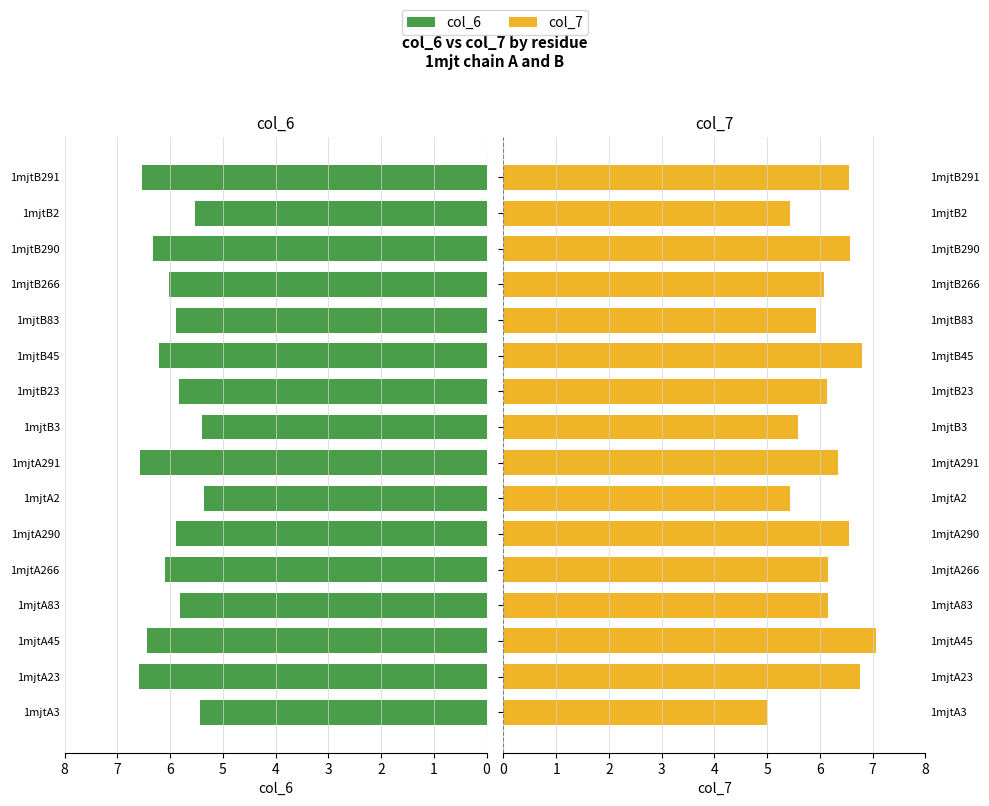

Reading left to right, list all the values displayed in this chart.

col_6: 5.4	6.6	6.4	5.8	6.1	5.9	5.4	6.6	5.4	5.8	6.2	5.9	6.0	6.3	5.5	6.5
col_7: 5.0	6.8	7.1	6.1	6.1	6.6	5.4	6.3	5.6	6.1	6.8	5.9	6.1	6.6	5.4	6.5